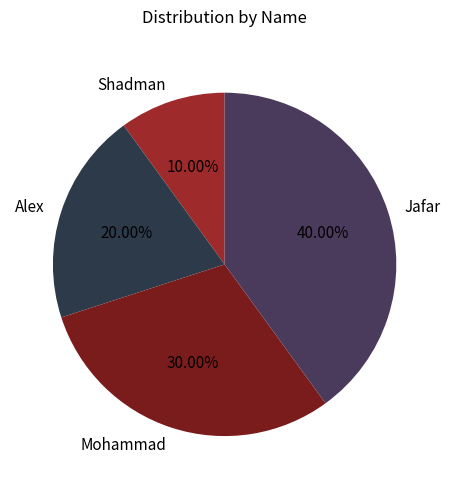

Does any single category account for the majority?

No